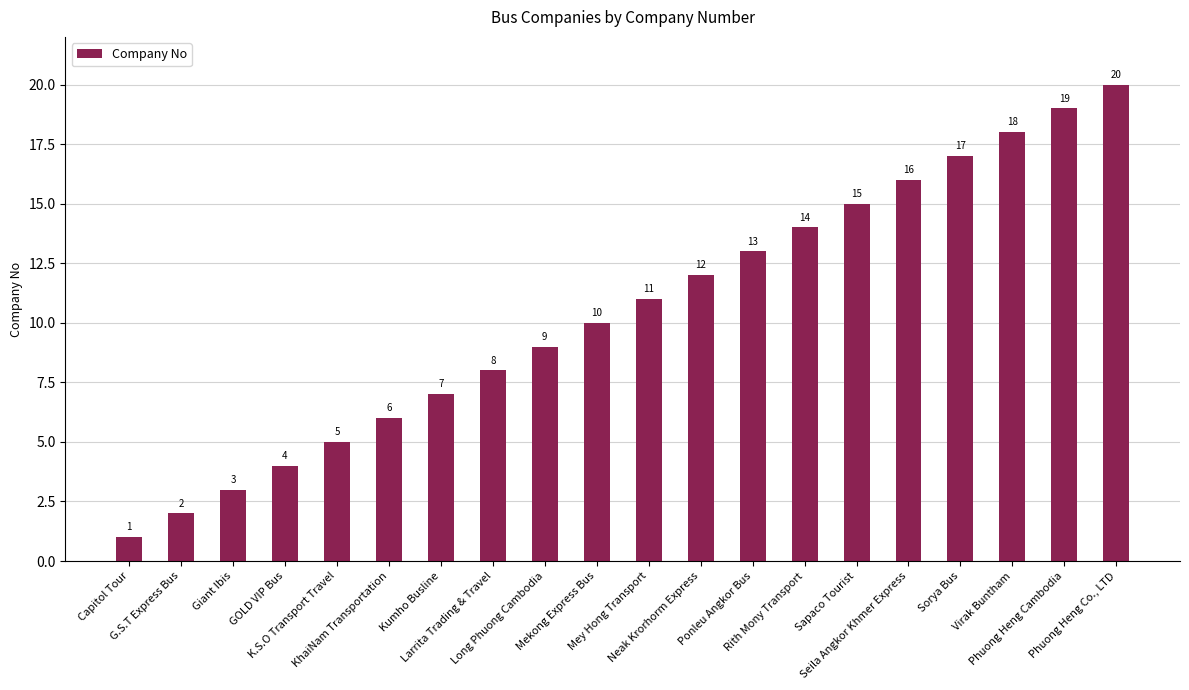

The value at Sapaco Tourist is 22. True or false?

False